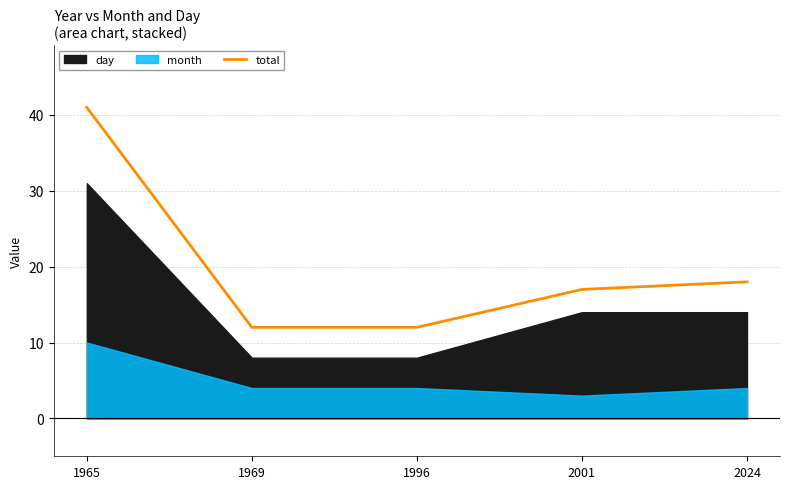

Approximately how many times larger is the value at 2001 compared to 1969?

1.4